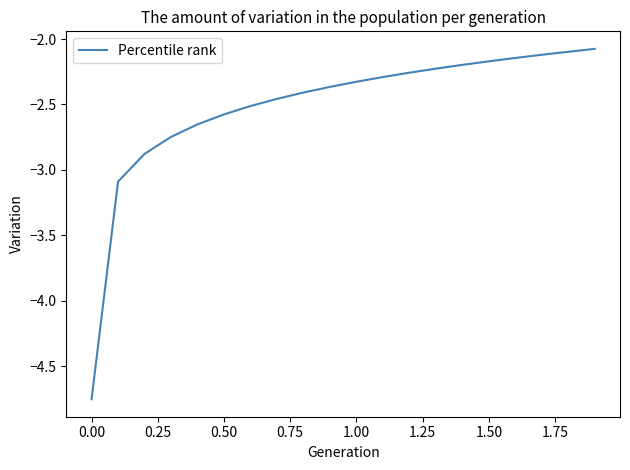

What is the difference between the maximum and minimum values?

2.7